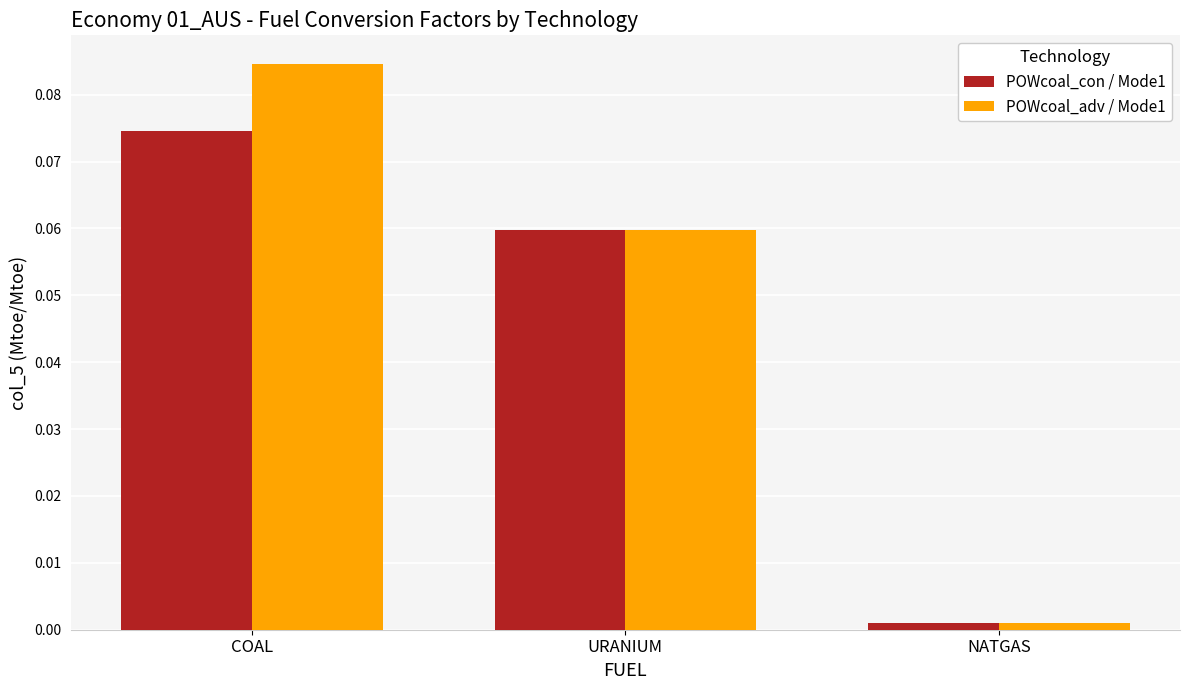

At which category is the sum across all series the highest?

COAL